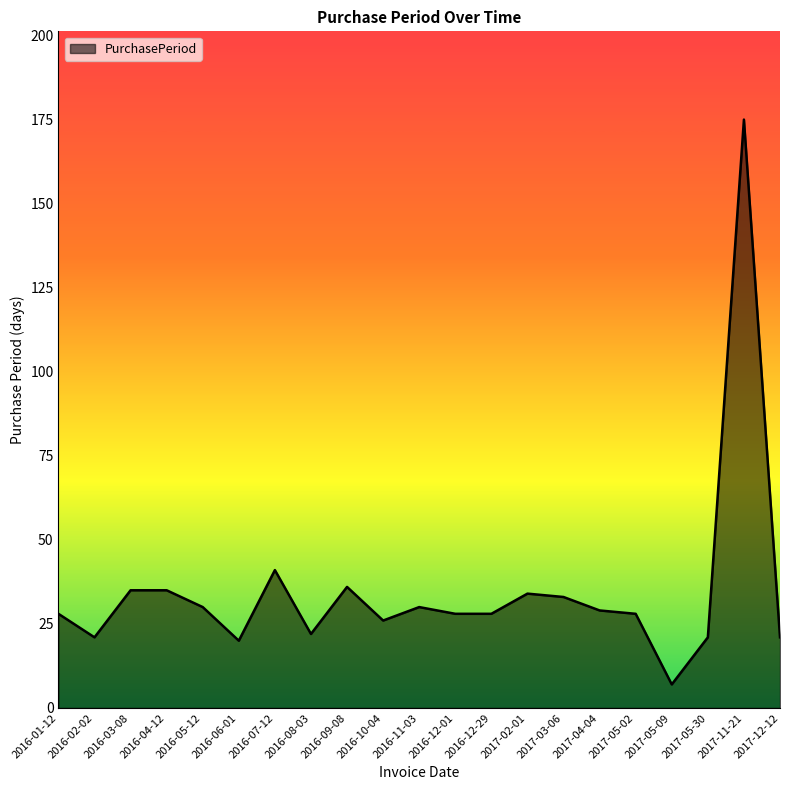

What is the change in value from 2016-01-12 to 2017-02-01?

+6